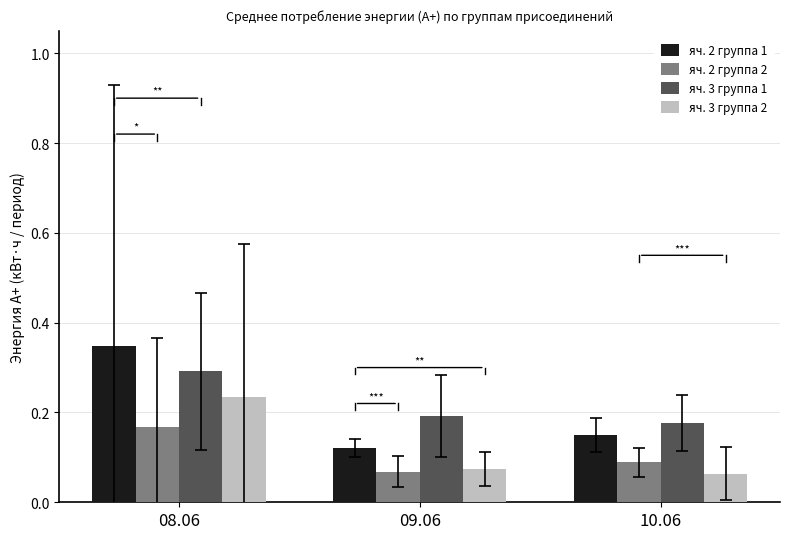

At which label is яч. 3 группа 2 closest to 0?

10.06